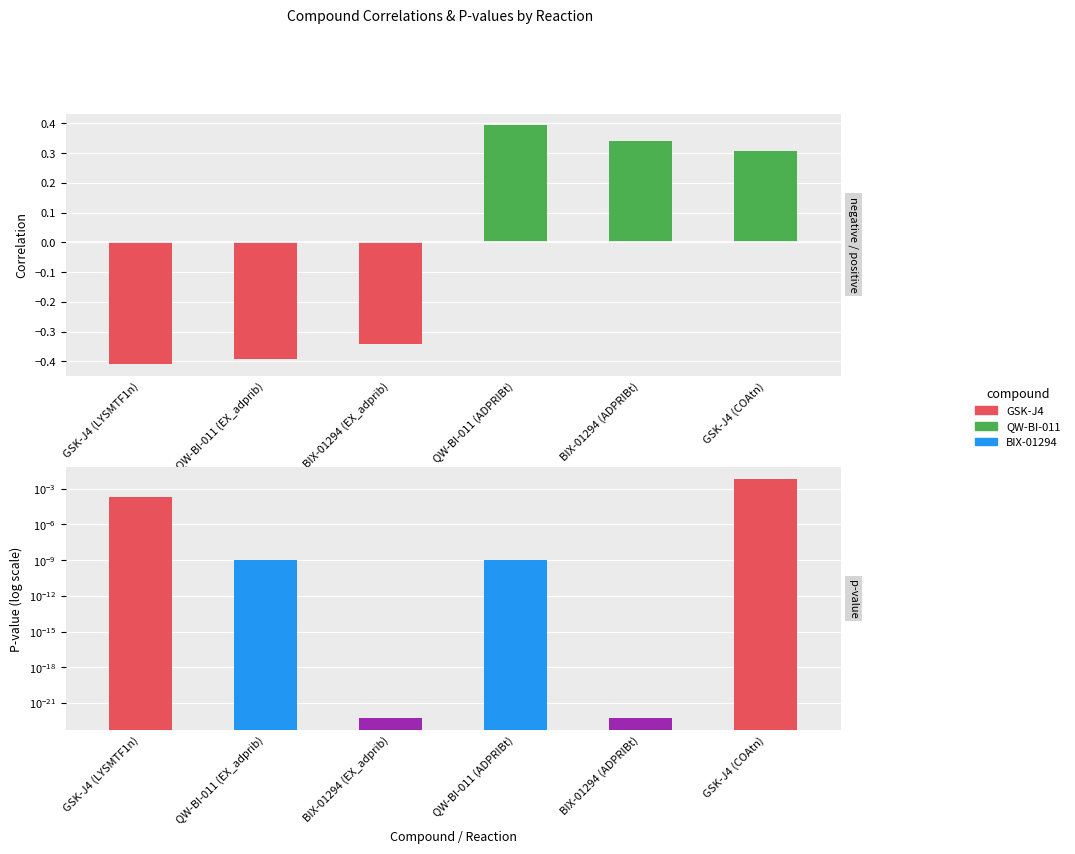

Does the chart contain stacked bars?

No